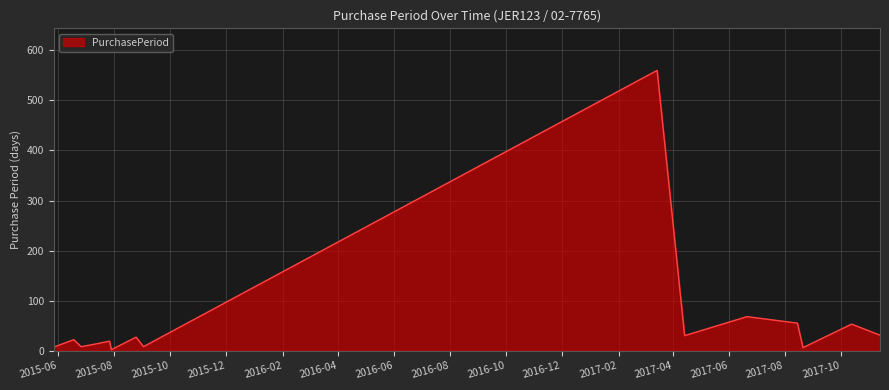

What is the difference between the maximum and minimum values?

558